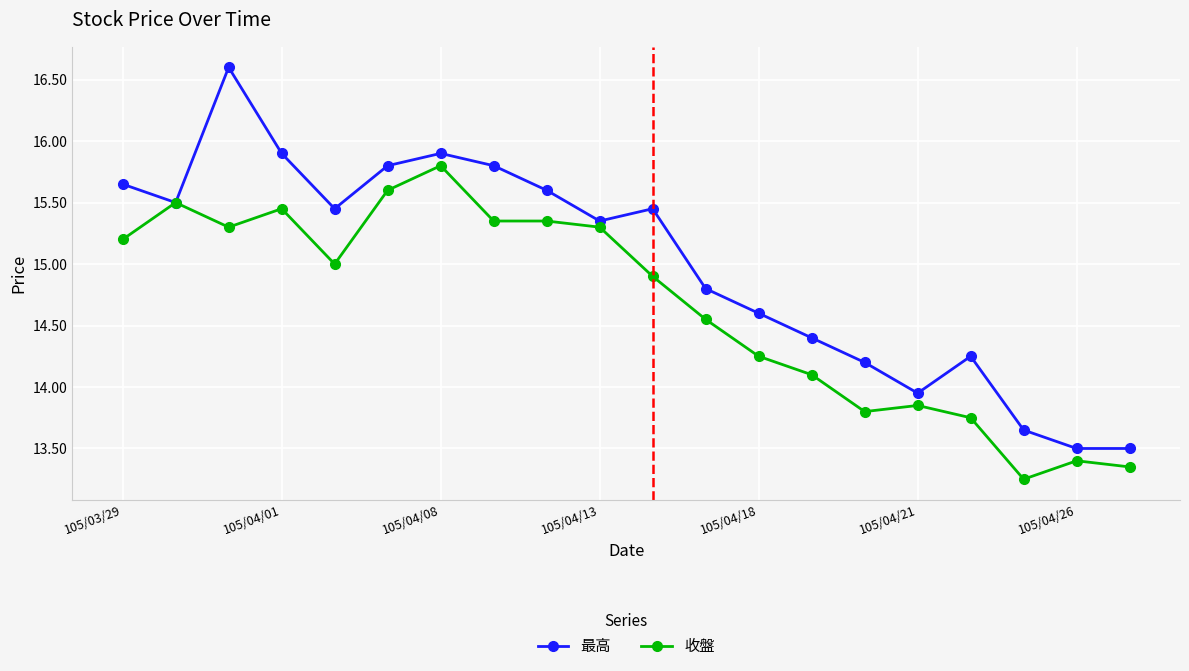

What is the highest value of the 收盤 series?

15.8